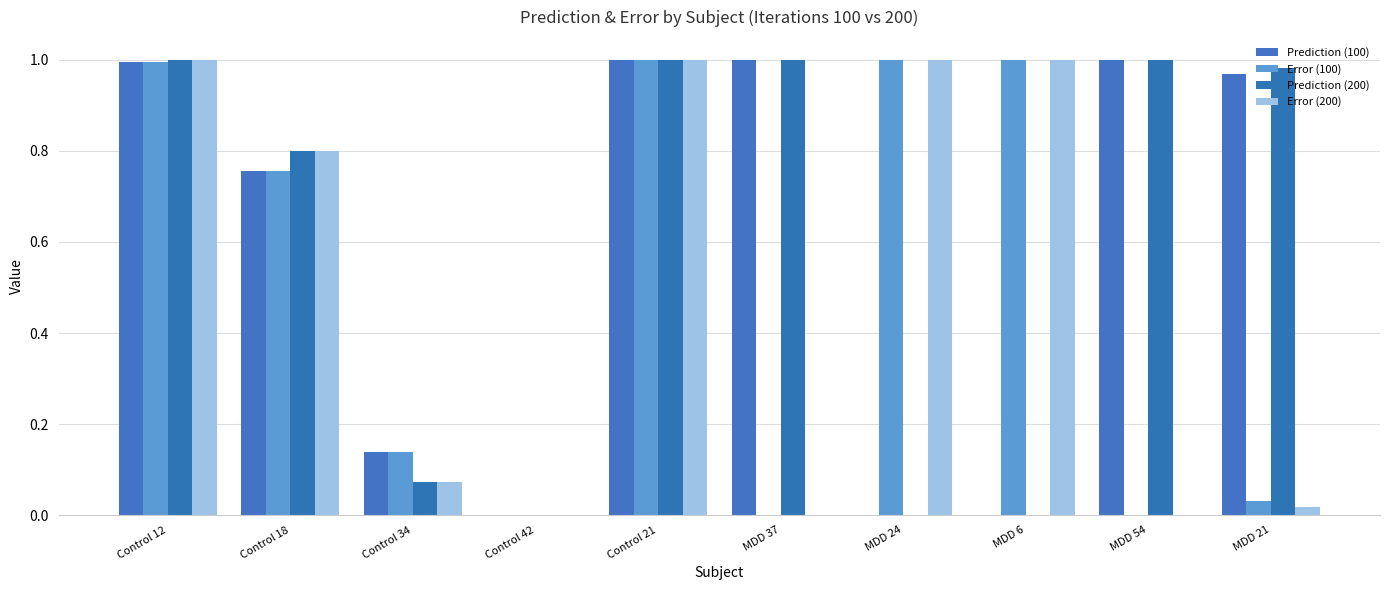

Reading left to right, transcribe all the data shown in this chart.

Prediction (100): 1.0	0.8	0.1	0.0	1.0	1.0	0.0	0.0	1.0	1.0
Error (100): 1.0	0.8	0.1	0.0	1.0	0.0	1.0	1.0	0.0	0.0
Prediction (200): 1.0	0.8	0.1	0.0	1.0	1.0	0.0	0.0	1.0	1.0
Error (200): 1.0	0.8	0.1	0.0	1.0	0.0	1.0	1.0	0.0	0.0